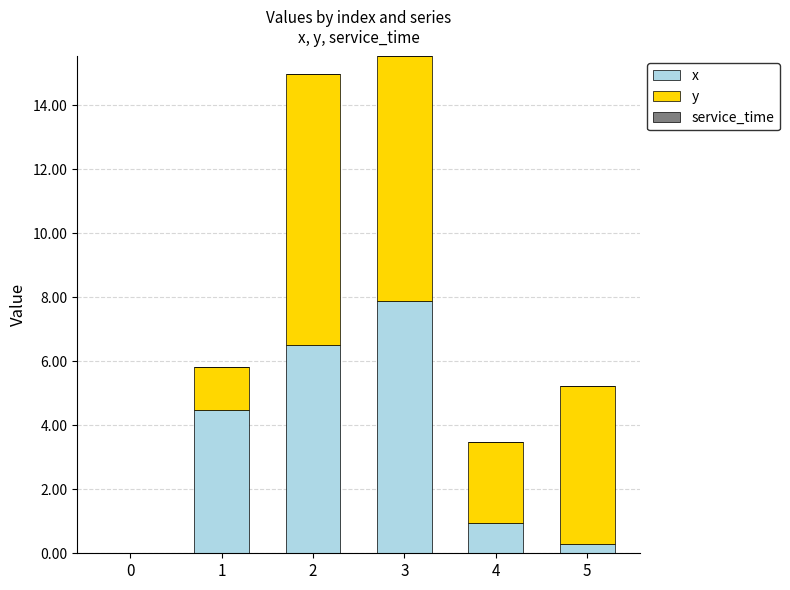

True or false: x has a value of 6.5 at 2.

True